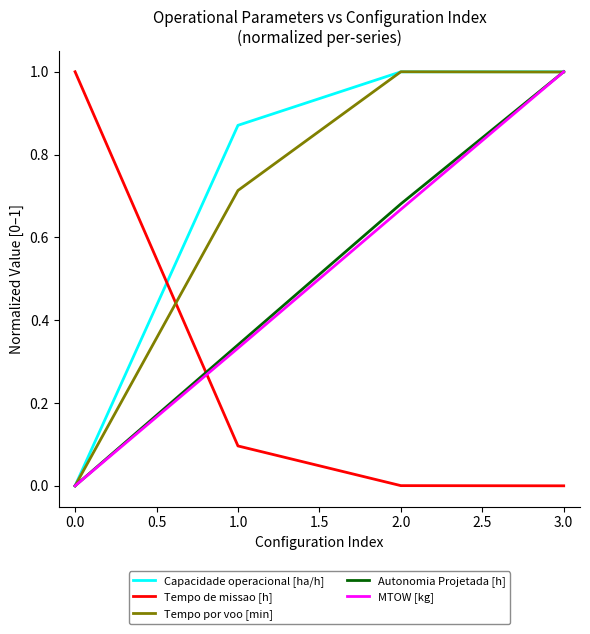

Between 2.0 and 3.0, which series saw the biggest shift?

MTOW [kg]